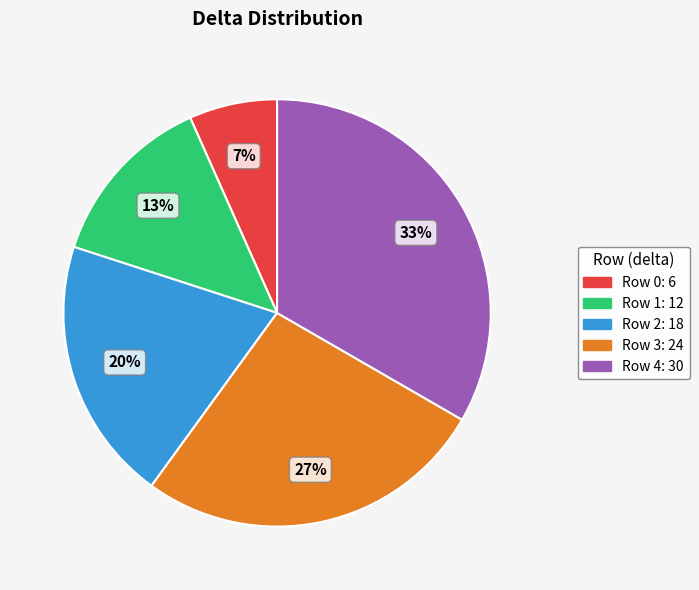

Between Row 2 and Row 1, which is larger?

Row 2